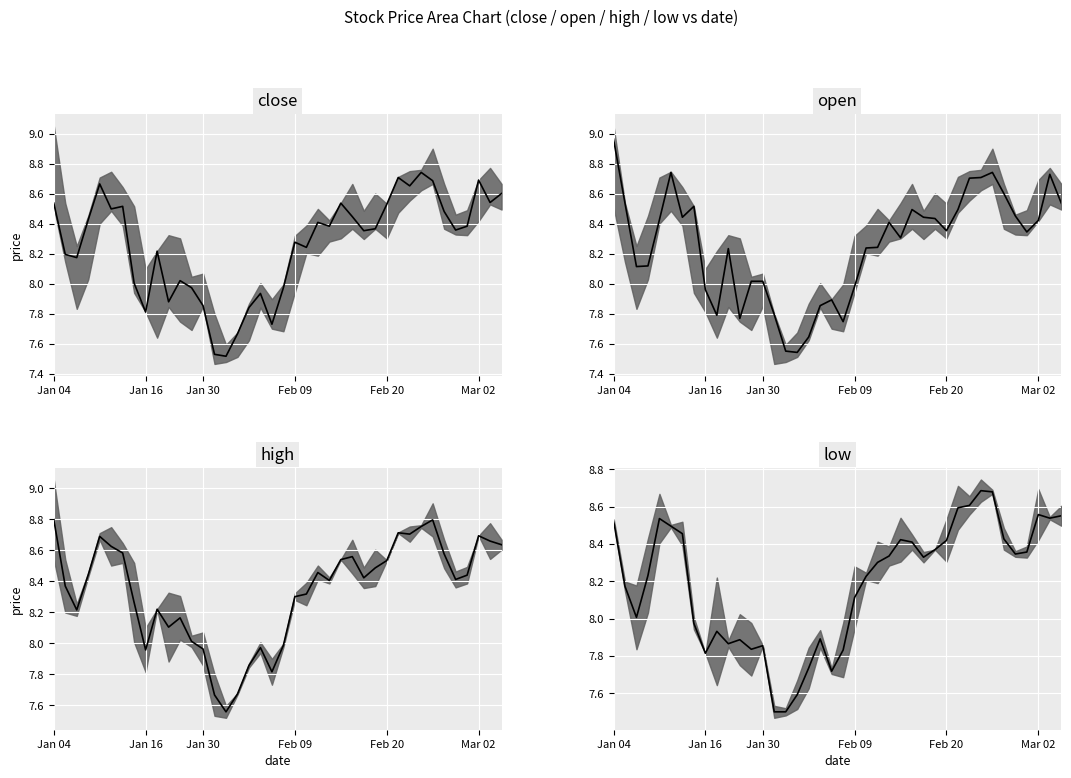

What is the greatest value displayed?

9.0